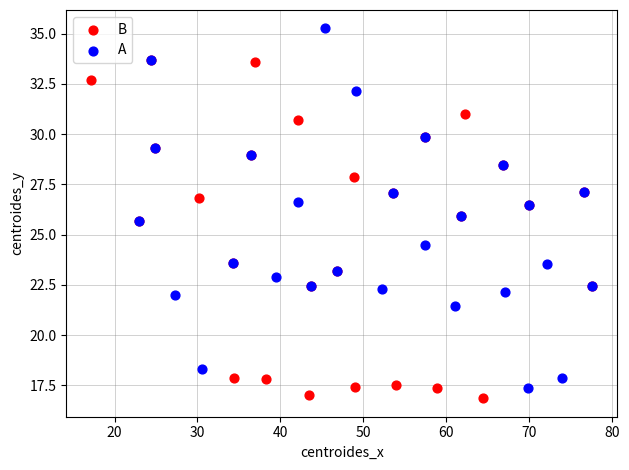

Which series has the largest Y range (max minus min)?

A